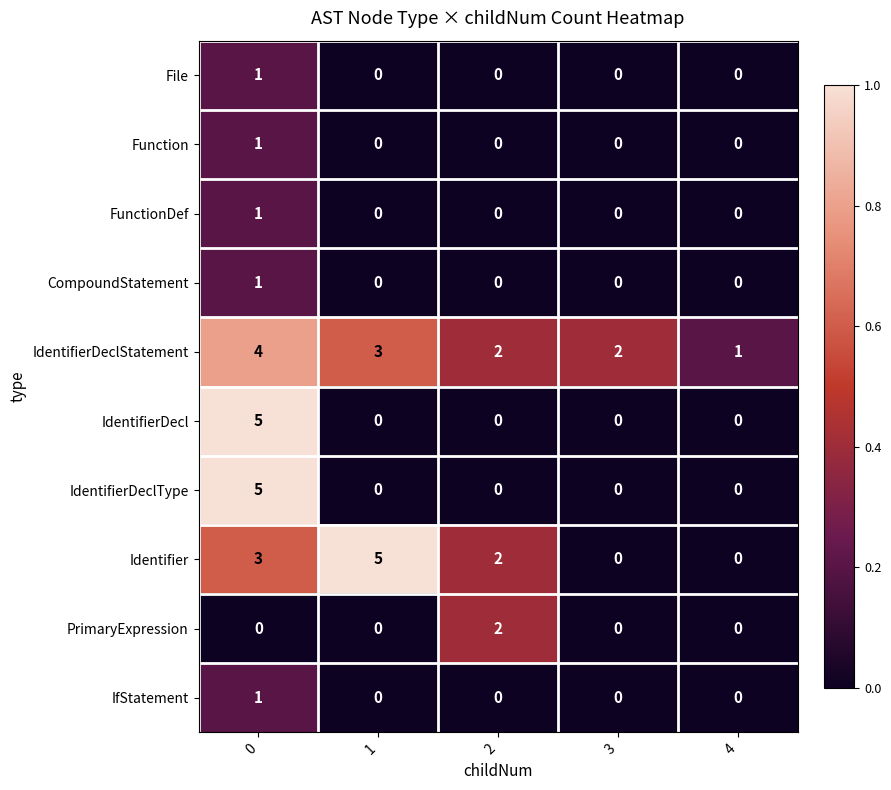

How many distinct data groups are displayed?

10